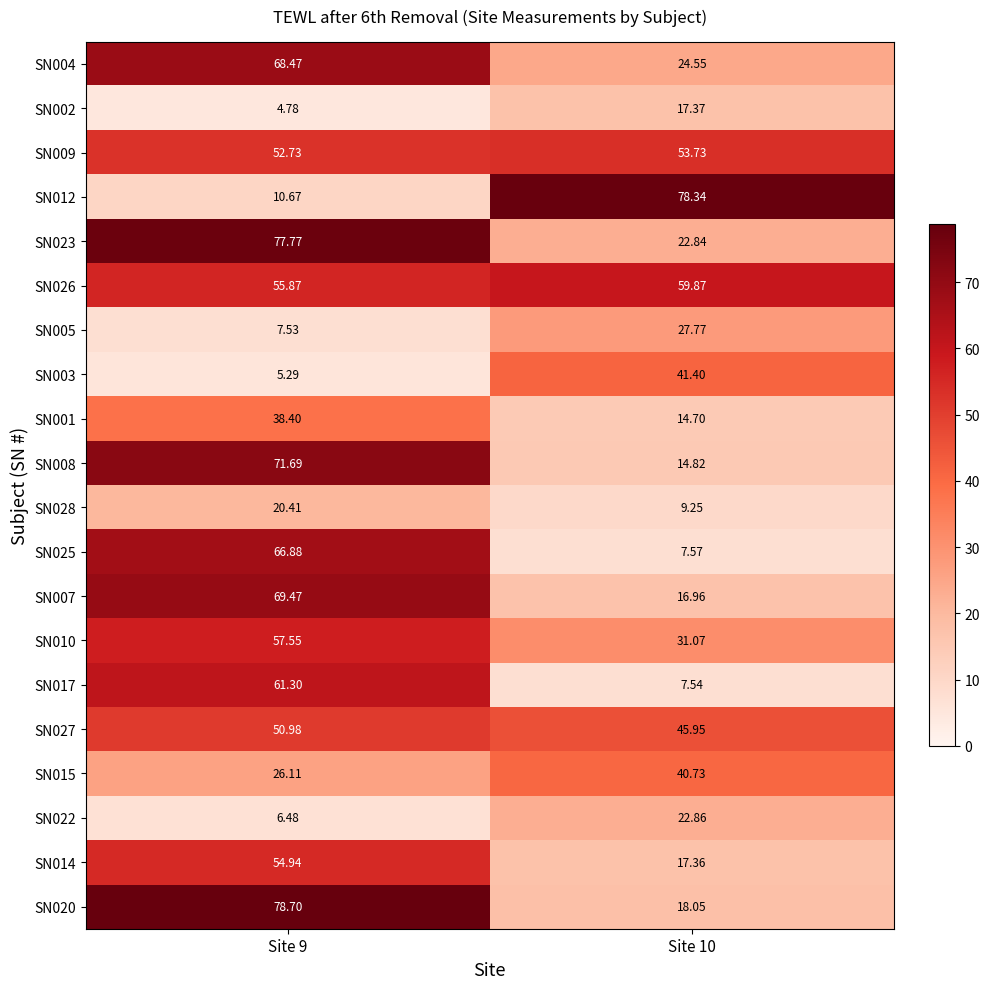

Which series has the largest range (max minus min)?

SN012